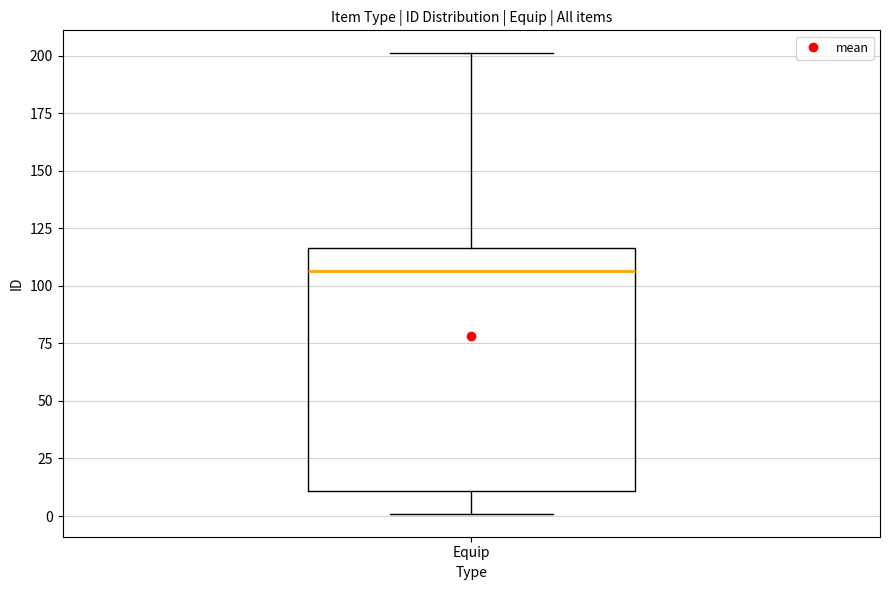

Transcribe this box plot: give where the median line is, the range the box spans, and where the two whiskers end, as read against the y-axis. The values are not printed on the chart, so give them approximately, as read against the axis.

median 105, box 10 to 115, whiskers 0 to 200